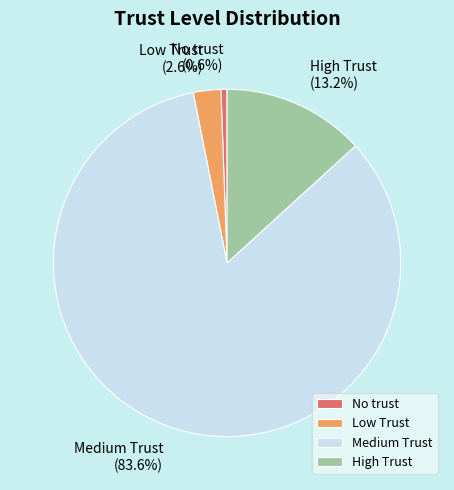

To the nearest percent, what portion does No trust represent?

1%